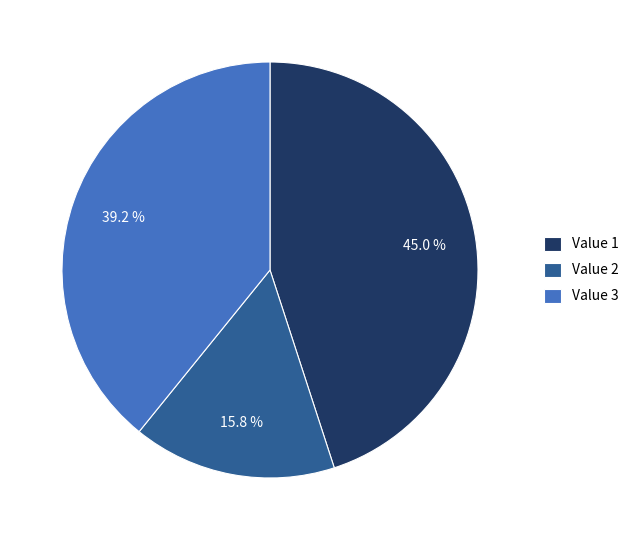

Is there a majority slice in this chart?

No